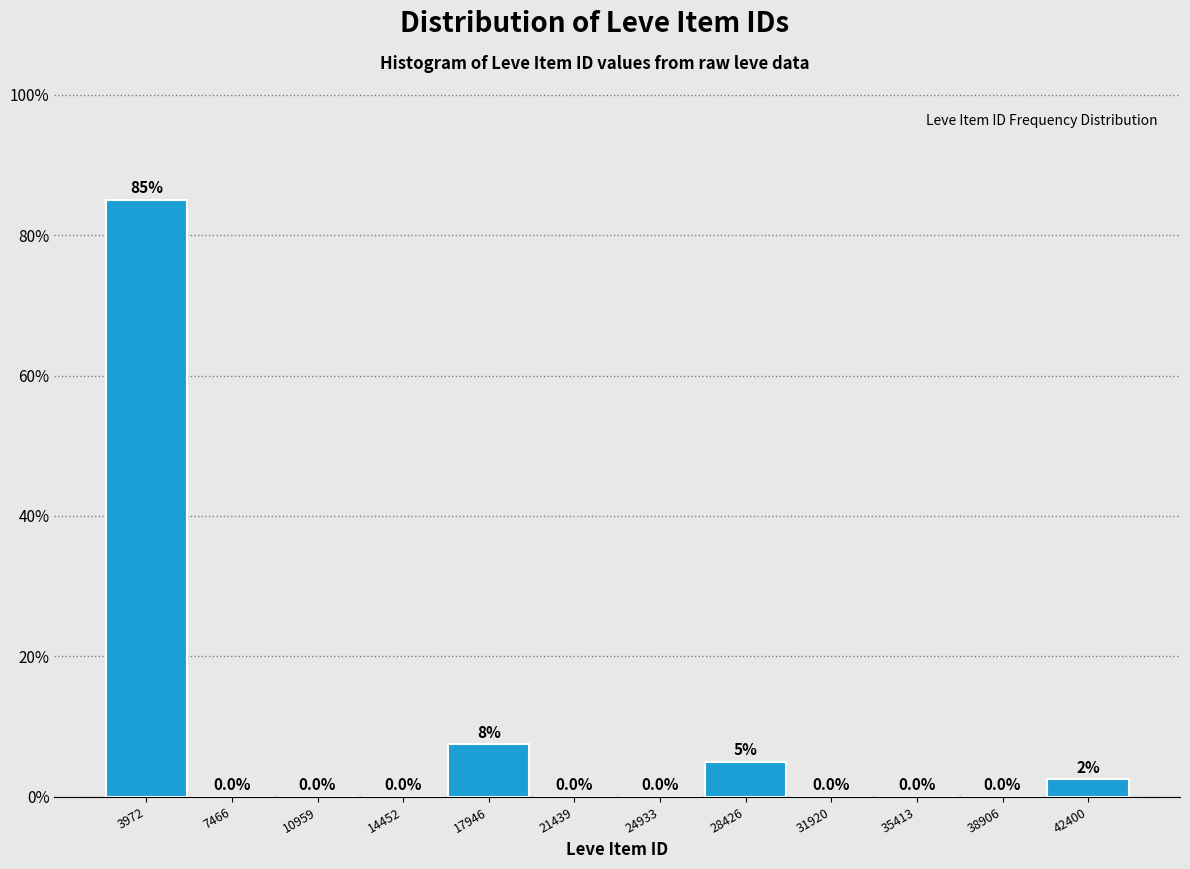

Which range on the x-axis has the tallest bar?

2000 to 5500